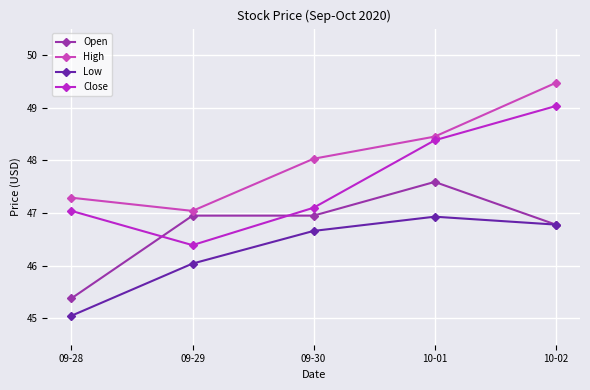

True or false: Low and Close cross at least once.

False